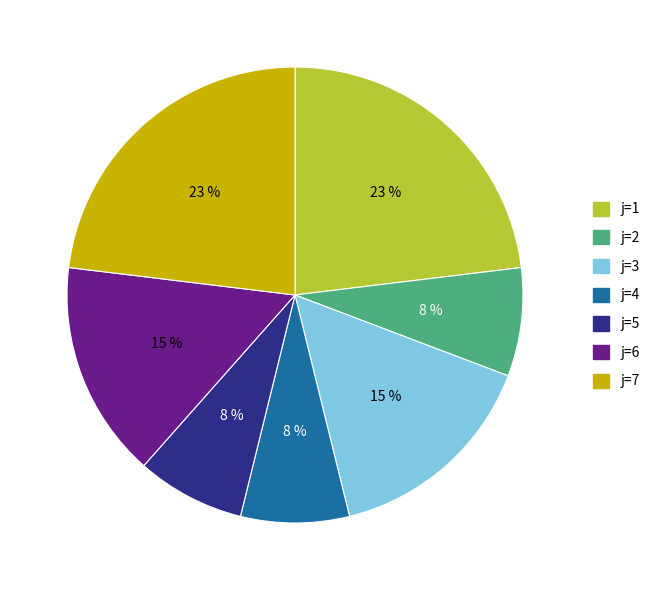

Is there a majority slice in this chart?

No